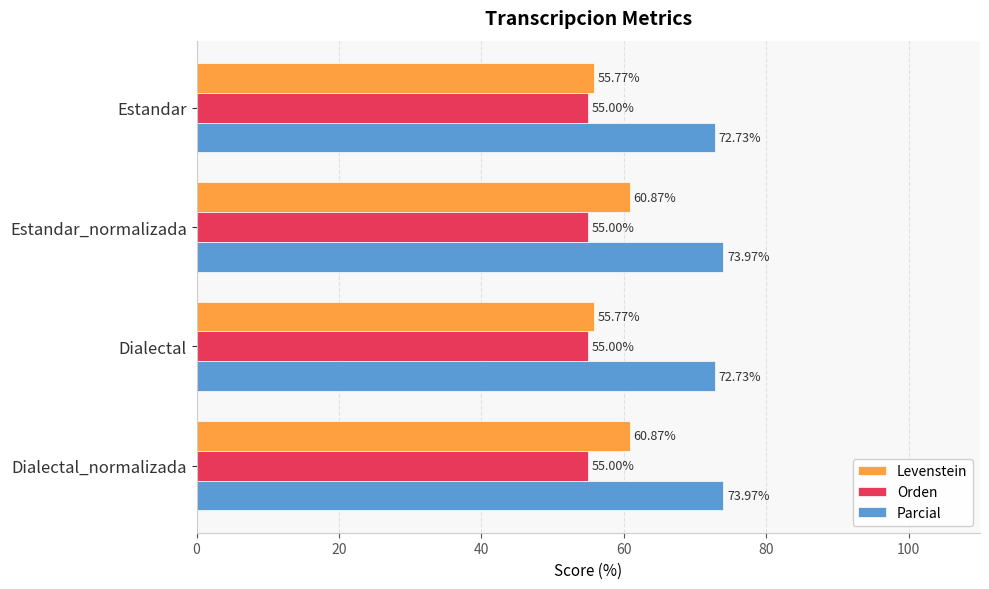

List the series in order of their peak value, highest first.

Parcial, Levenstein, Orden